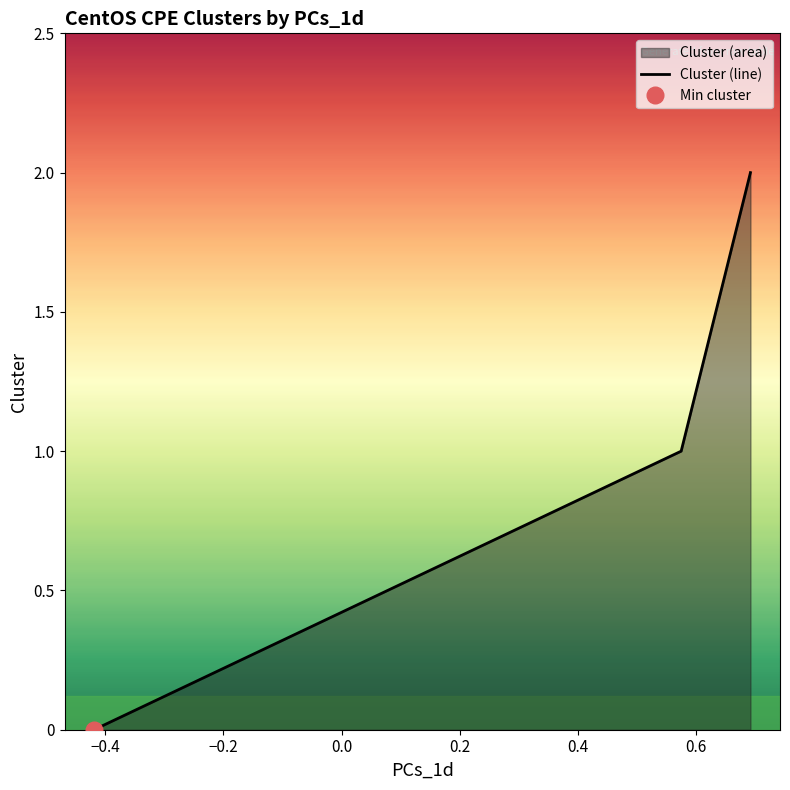

What is the maximum value shown in the chart?

2